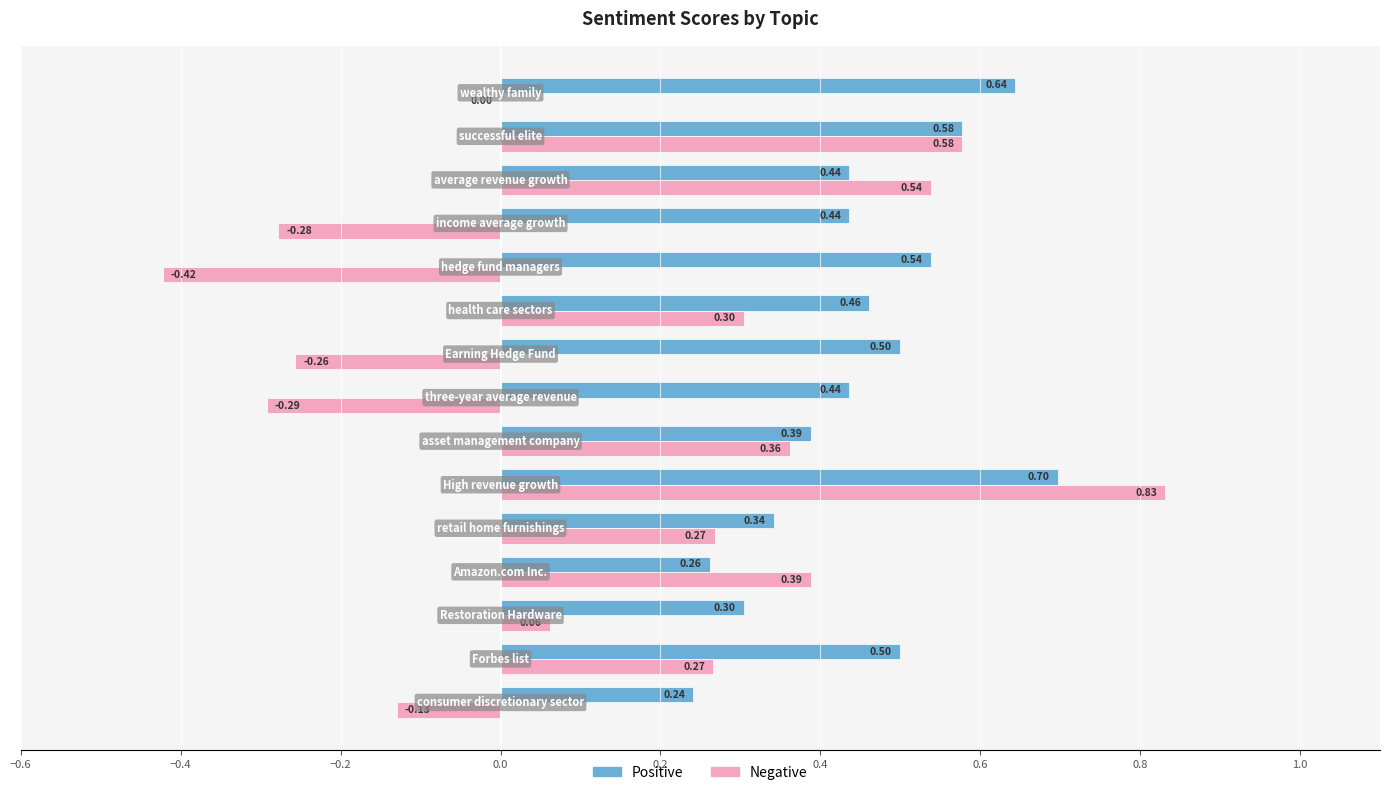

Which series has the widest spread of values?

Negative